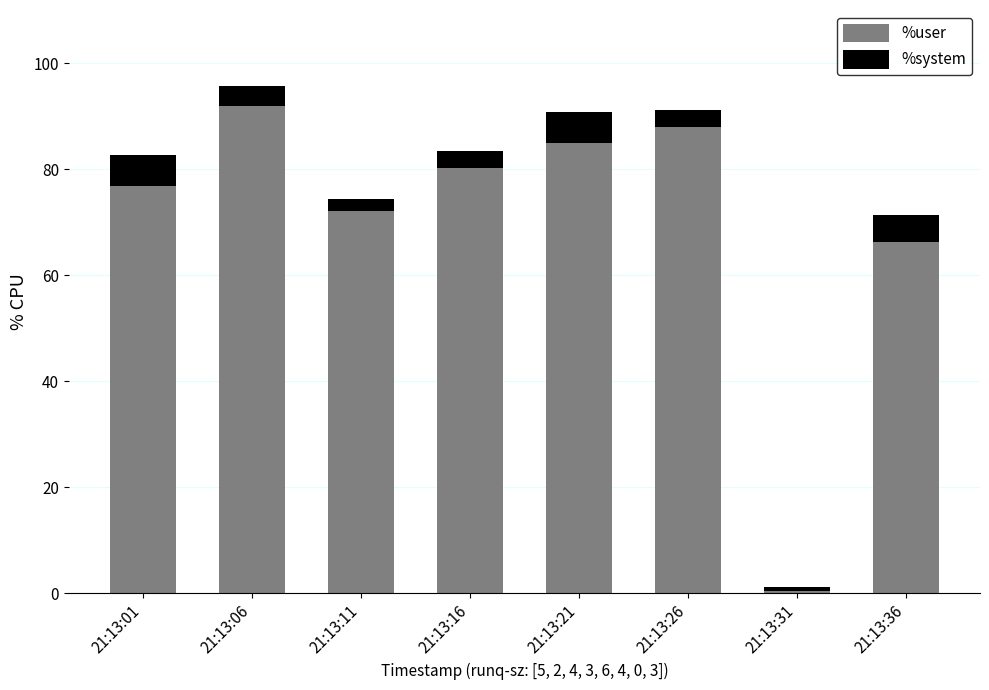

Where is %user nearest to the value 46?

21:13:36